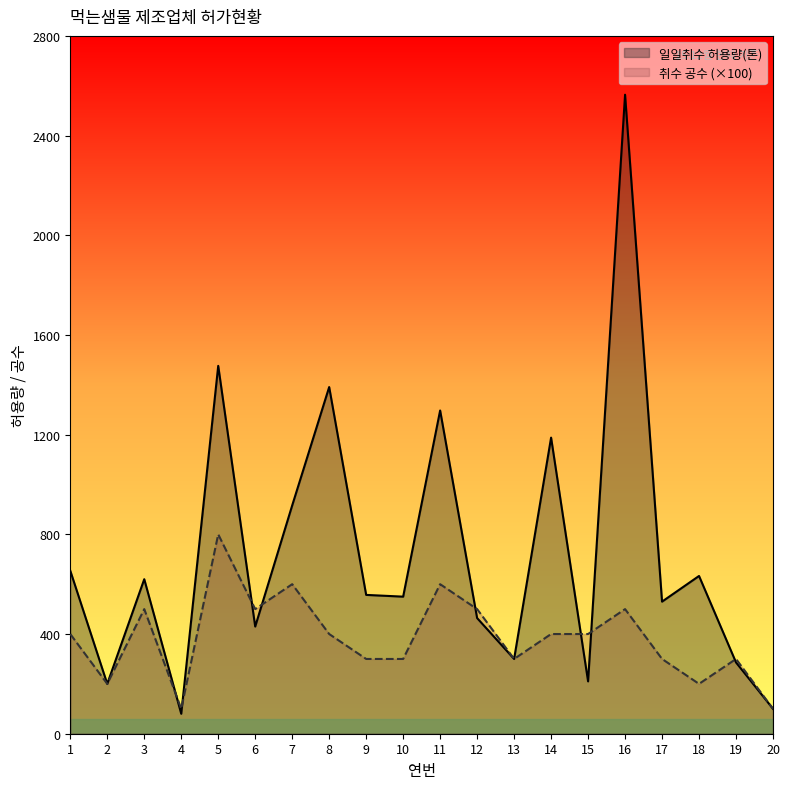

True or false: 일일취수 허용량(톤) and 취수 공수 intersect in this chart.

True